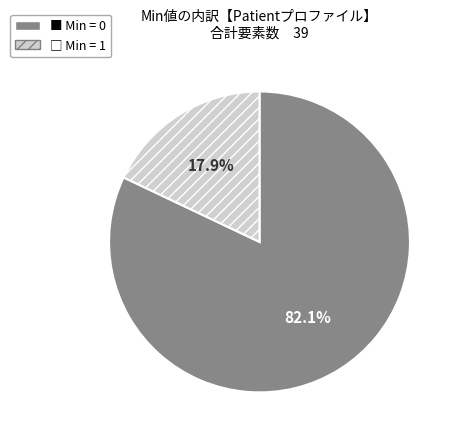

How many slices are in this pie chart?

2